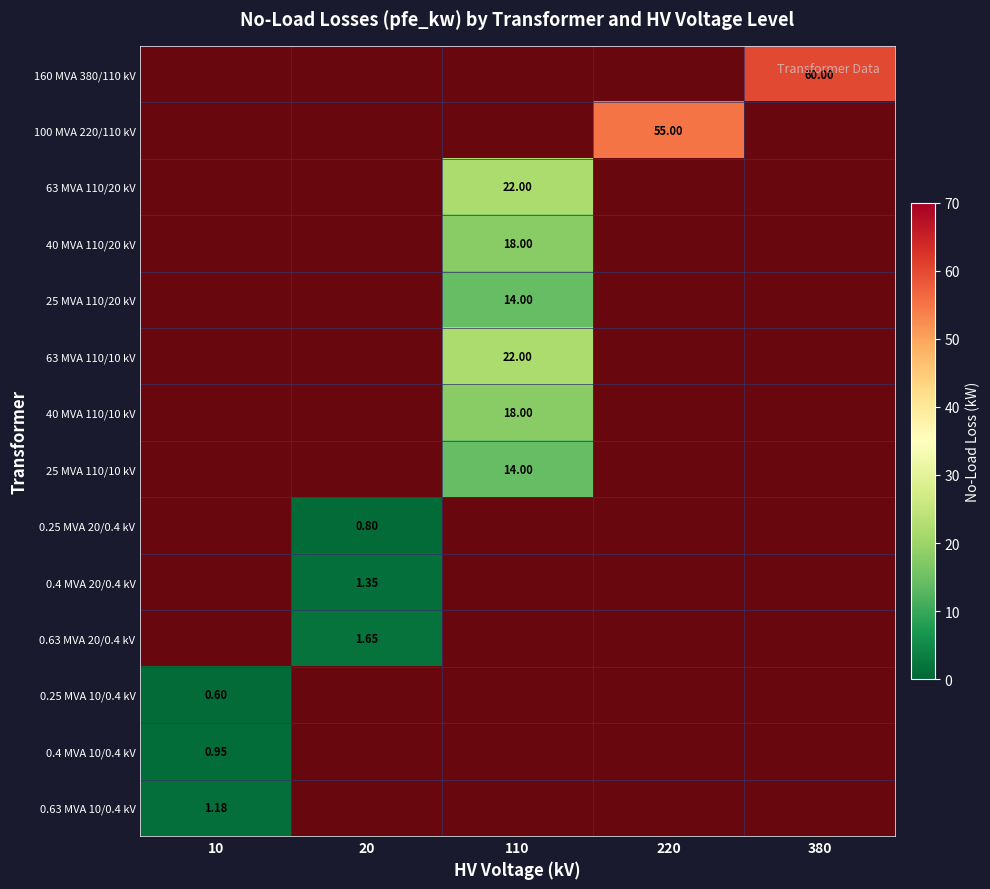

The 100 MVA 220/110 kV series shows 36.7 at 220. True or false?

False